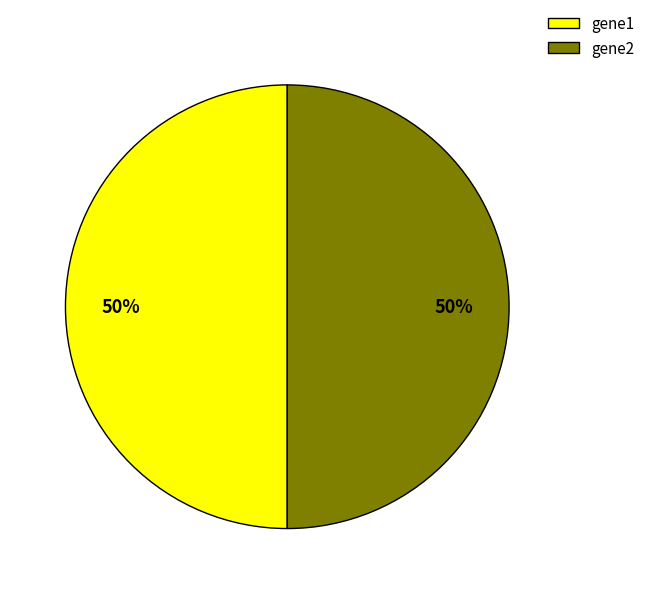

Is it true that gene2 is 50% of the pie?

True